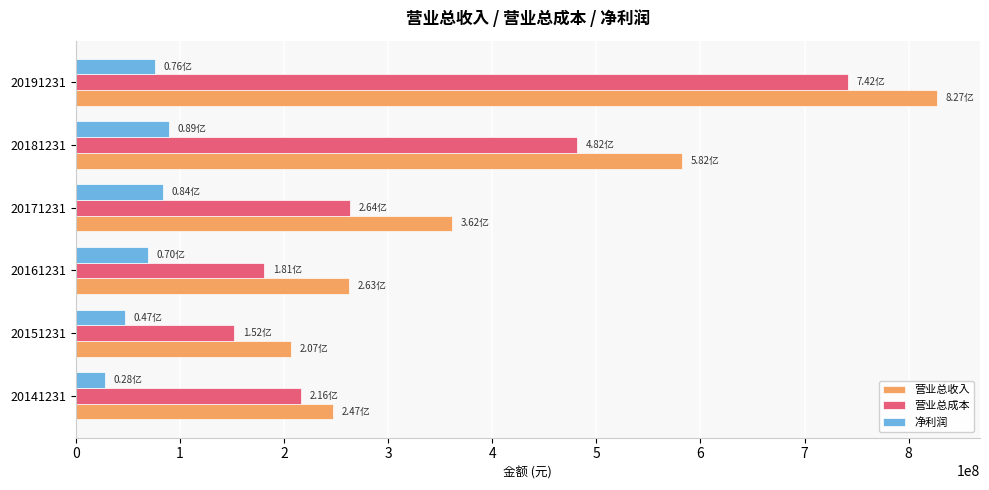

Which series has the widest spread of values?

营业总收入